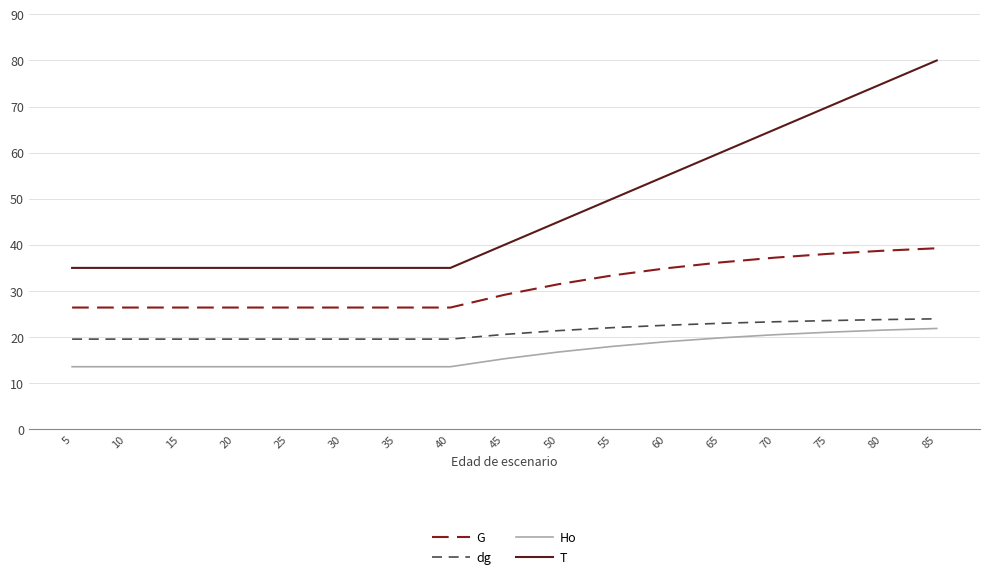

The dg series shows 20.6 at 45. True or false?

True